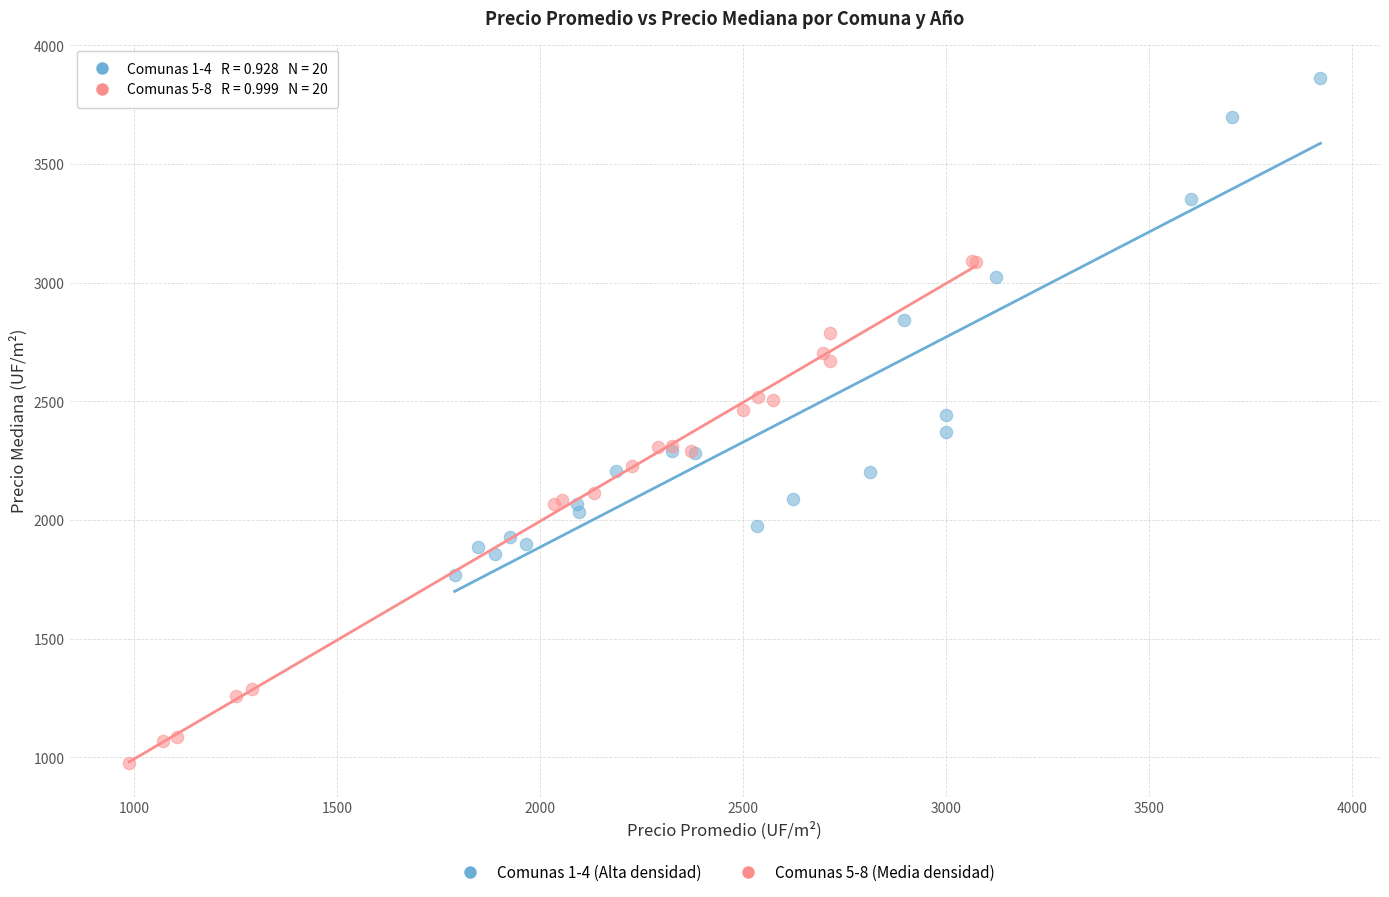

Which series contains the highest Y value?

Comunas 1-4 (Alta densidad)